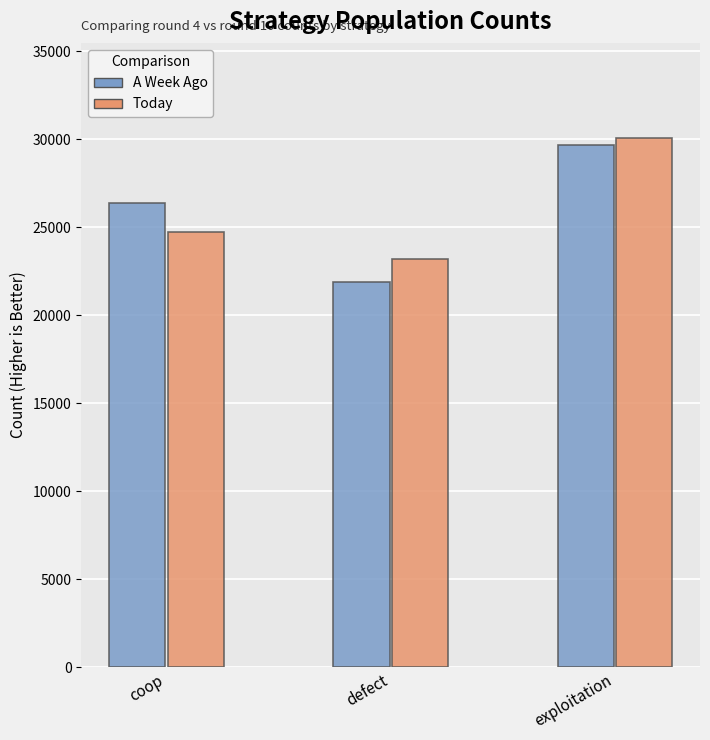

What is the spread (max minus min) of values at coop?

1672